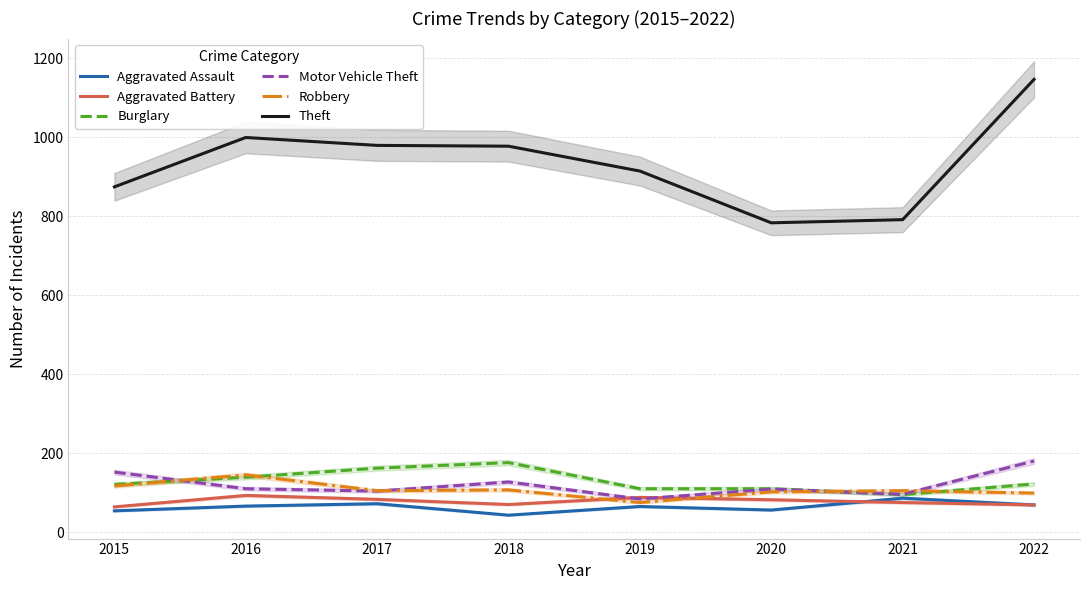

The Motor Vehicle Theft series shows 109 at 2020. True or false?

True